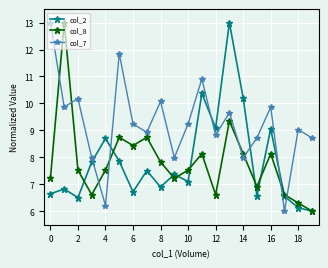

What is the value of the col_8 point at the 18th from the left?

6.6